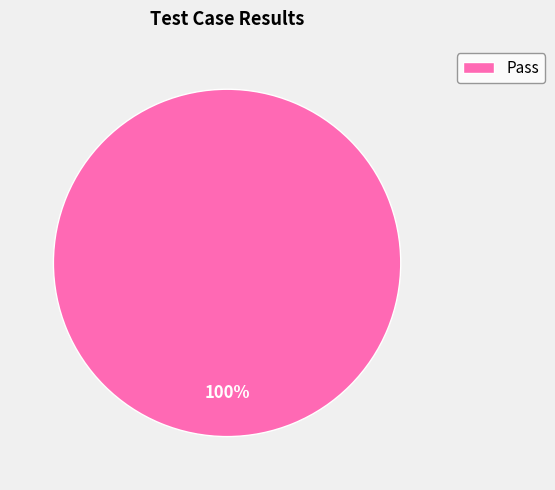

How many segments does this pie chart have?

1